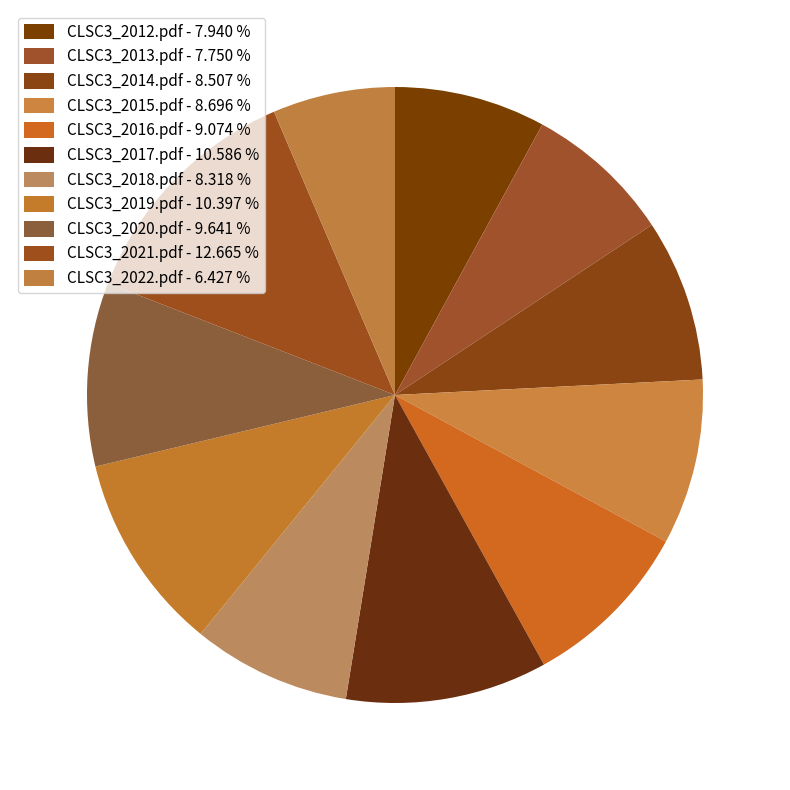

The CLSC3_2012.pdf slice represents 1% of the pie. True or false?

False